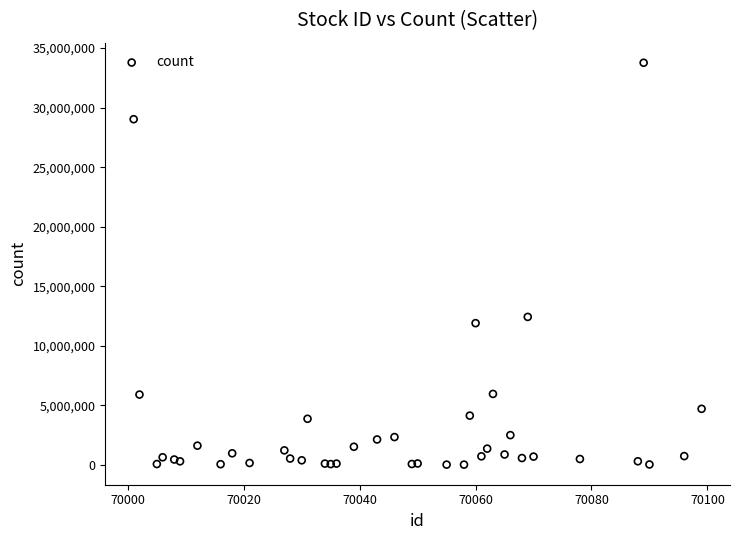

What Y value in the scatter plot is closest to 16897209?

12429239